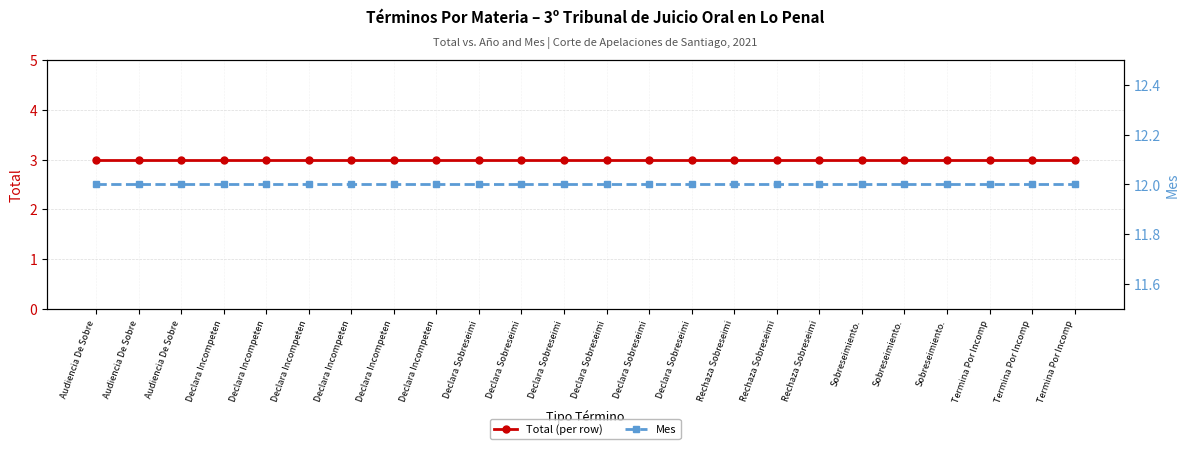

The value of Mes at Declara Incompeten is 19. True or false?

False